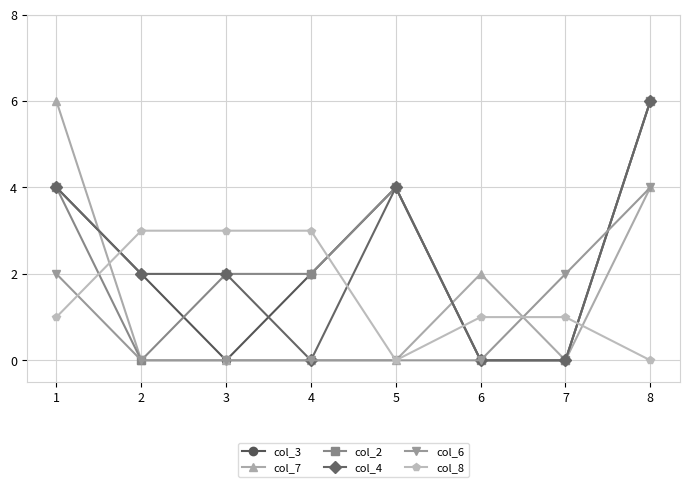

The col_7 series shows 0 at 2. True or false?

True